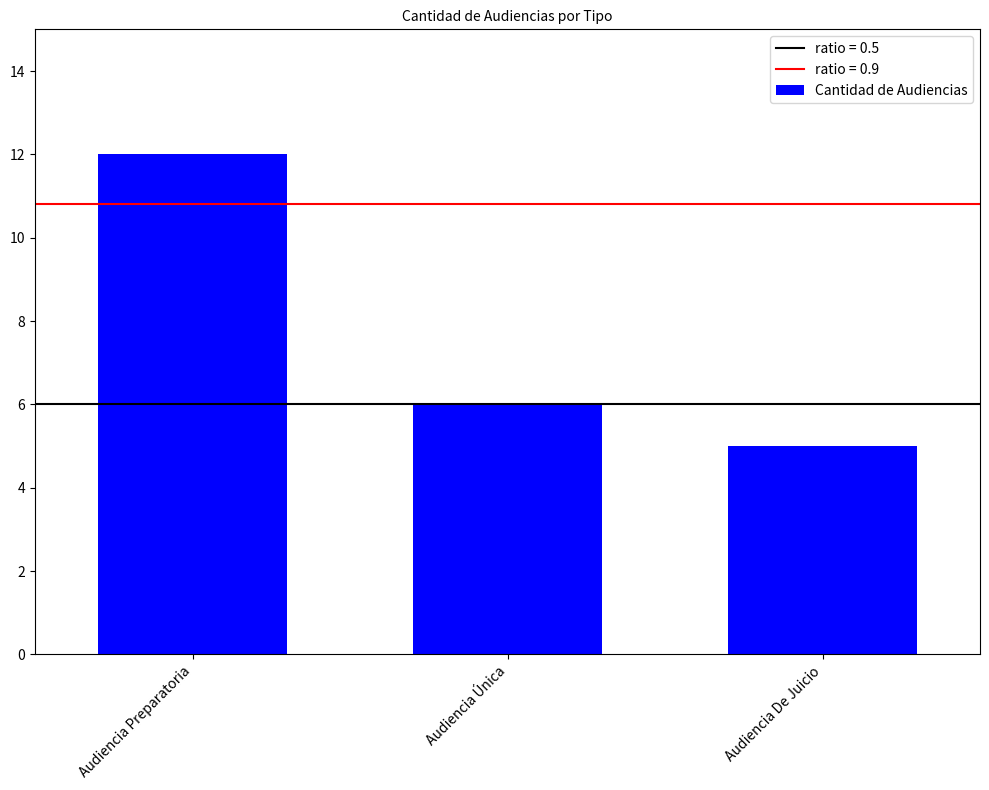

At which category does the chart reach its minimum across all series?

Audiencia De Juicio